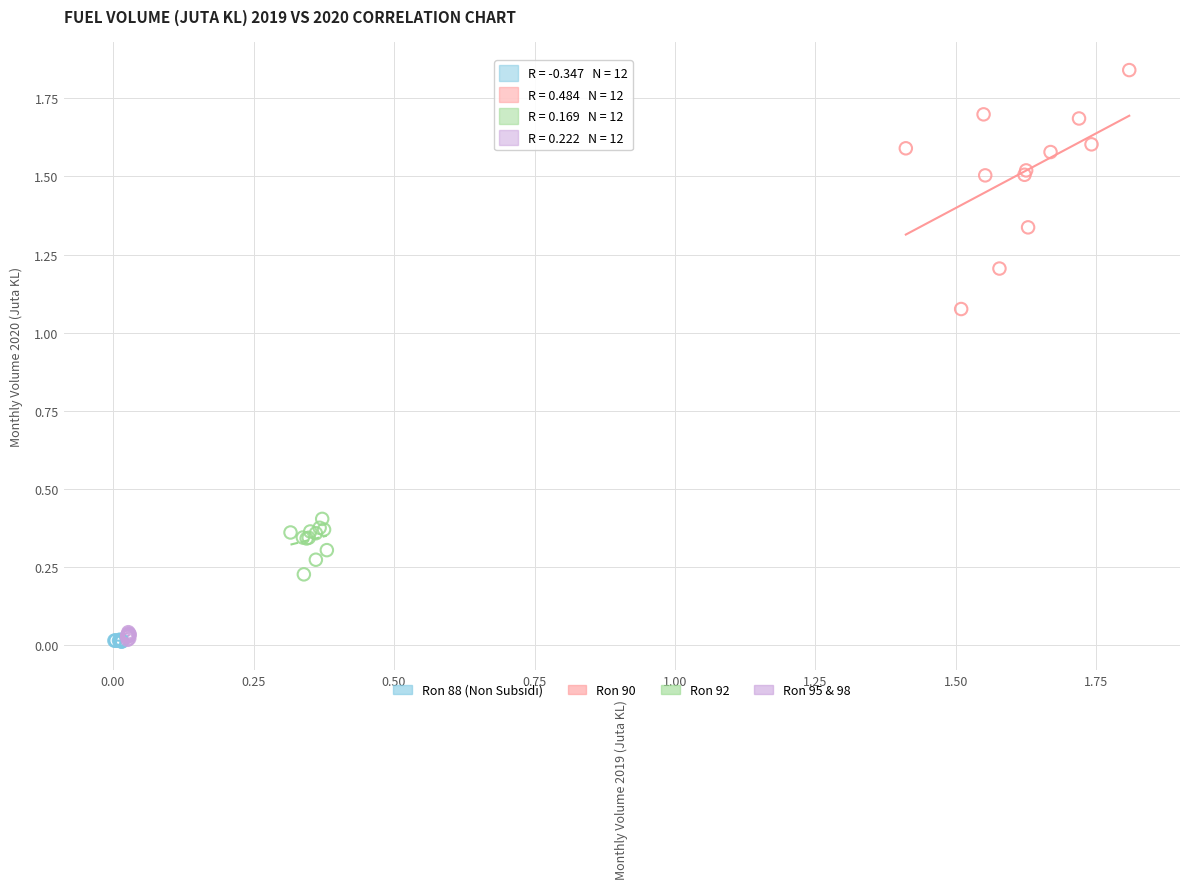

Which series has the largest Y range (max minus min)?

Ron 90